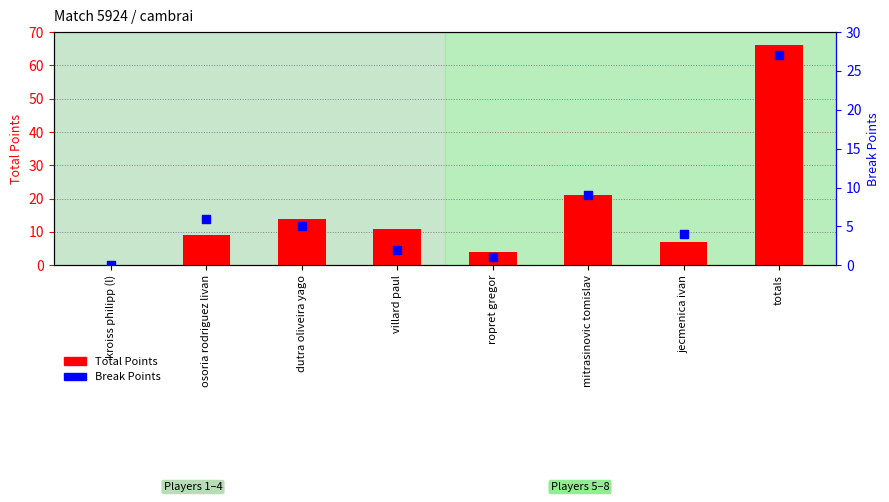

Which series has the largest total across all categories?

Total Points